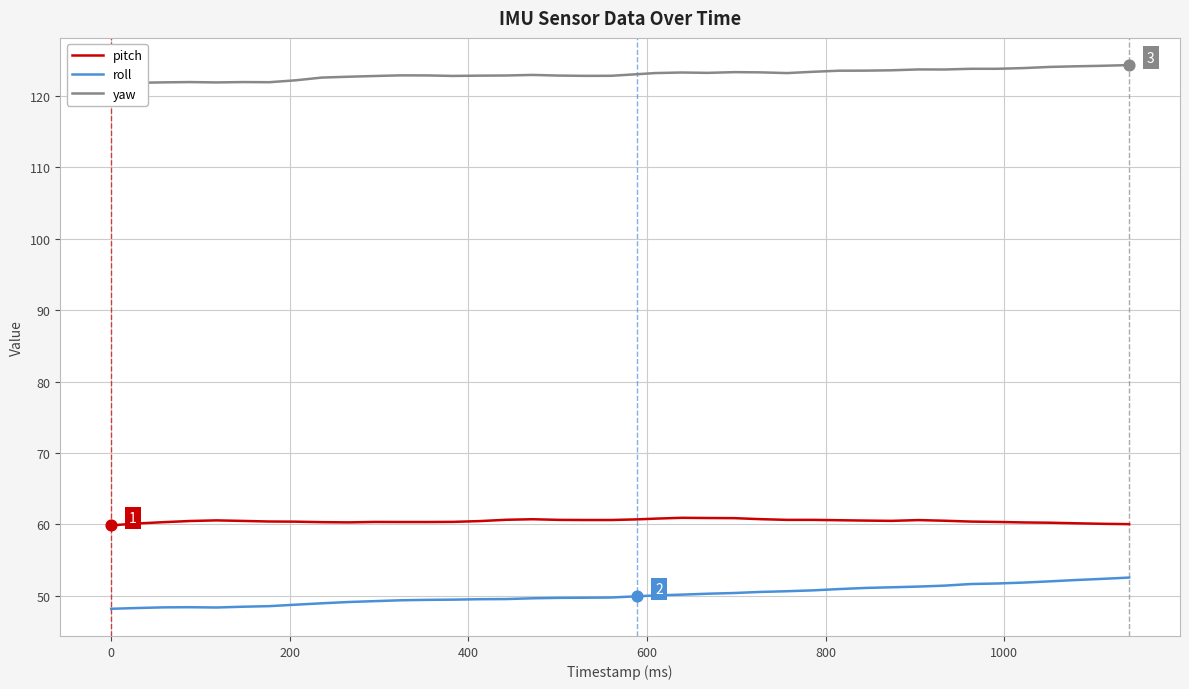

Which series has the largest Y range (max minus min)?

roll